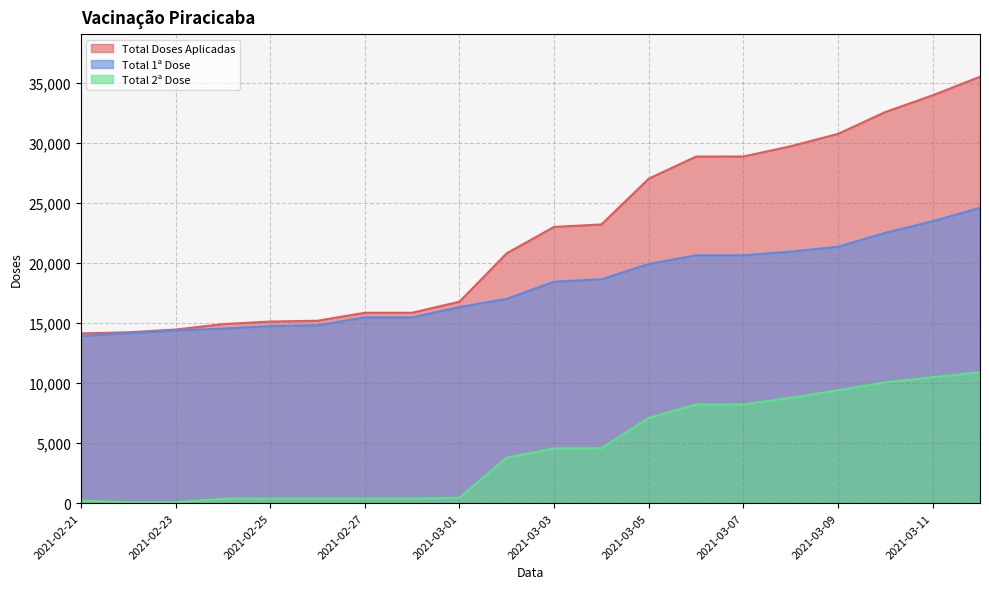

Reading left to right, transcribe all the data shown in this chart.

Total Doses Aplicadas: 14144	14235	14466	14919	15133	15200	15864	15864	16788	20824	23017	23223	27036	28879	28885	29737	30768	32589	33982	35528
Total 1ª Dose: 13927	14155	14386	14545	14753	14818	15482	15482	16334	17024	18458	18649	19930	20654	20655	20958	21367	22521	23491	24612
Total 2ª Dose: 217	80	80	374	380	382	382	382	454	3800	4559	4574	7106	8225	8230	8779	9401	10068	10491	10916